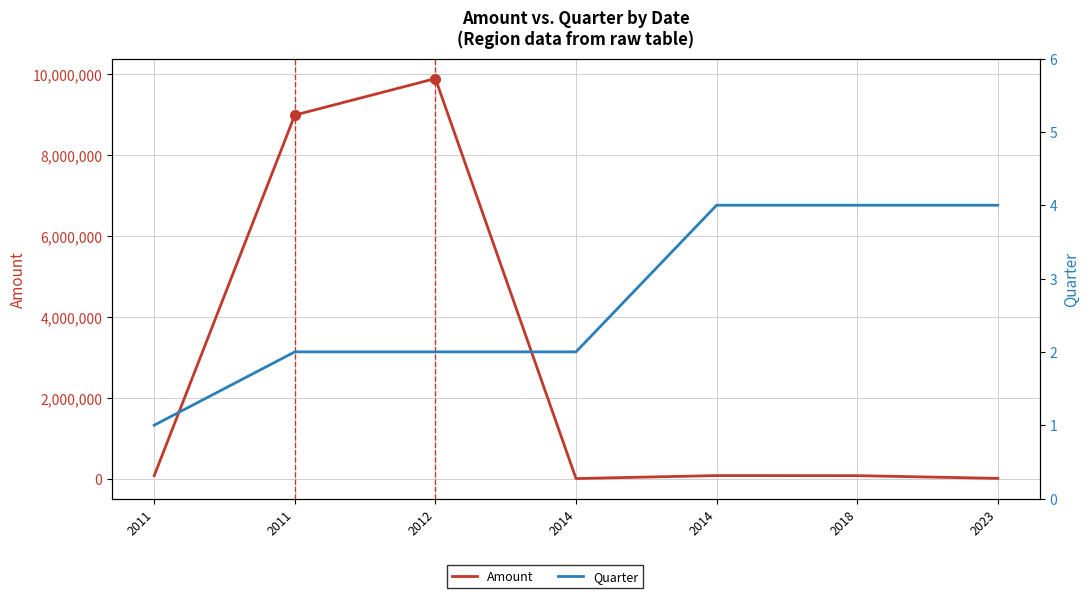

Does the chart have visible grid lines?

Yes